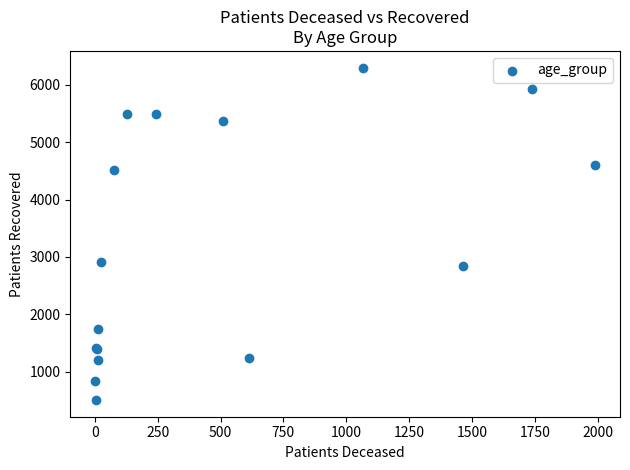

What Y value in the scatter plot is closest to 3403?

2908